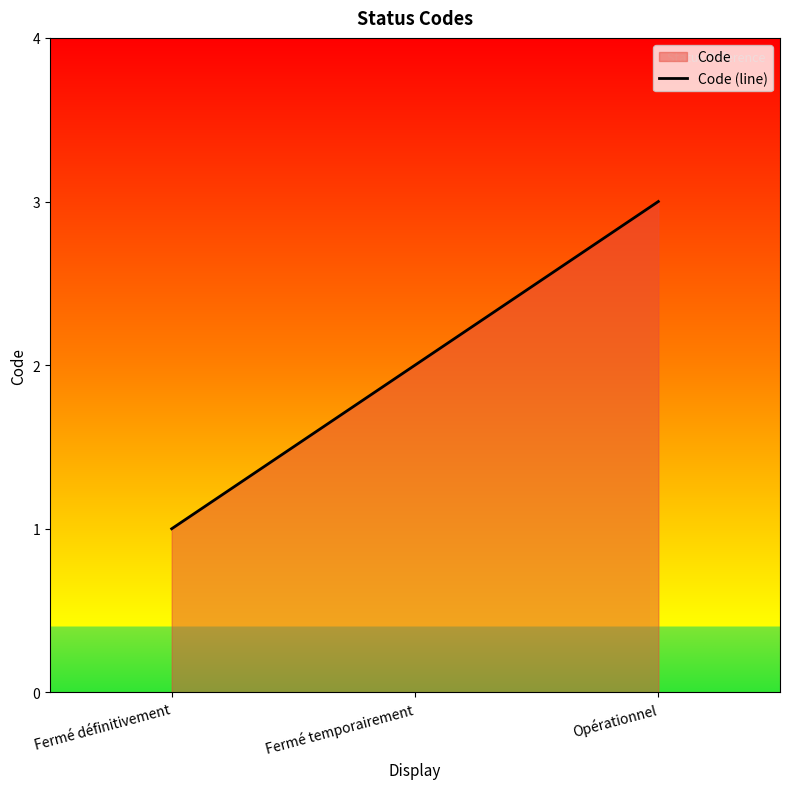

Reading left to right, extract all data points from this chart.

1	2	3